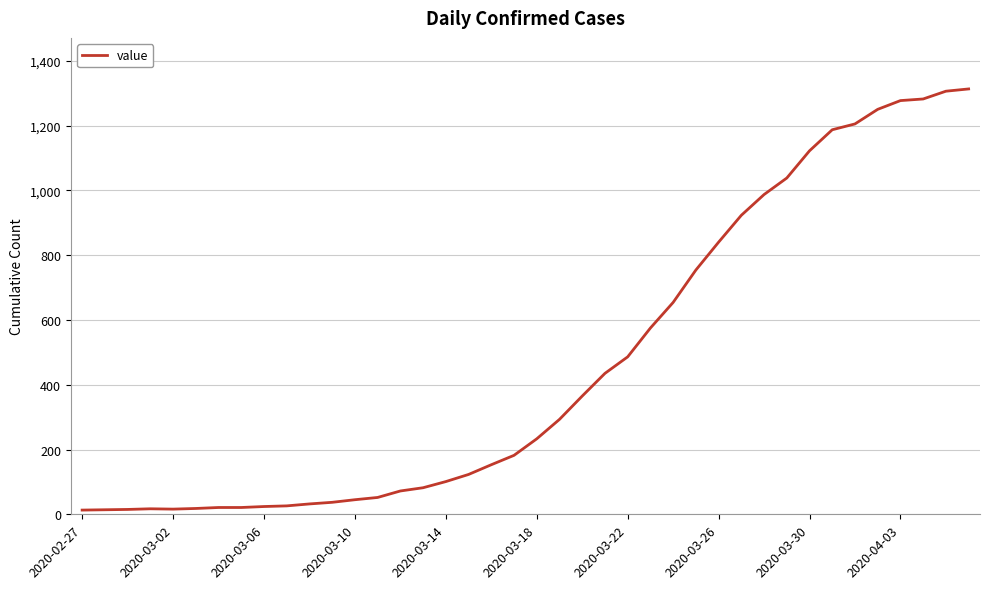

What is the greatest value displayed?

1313